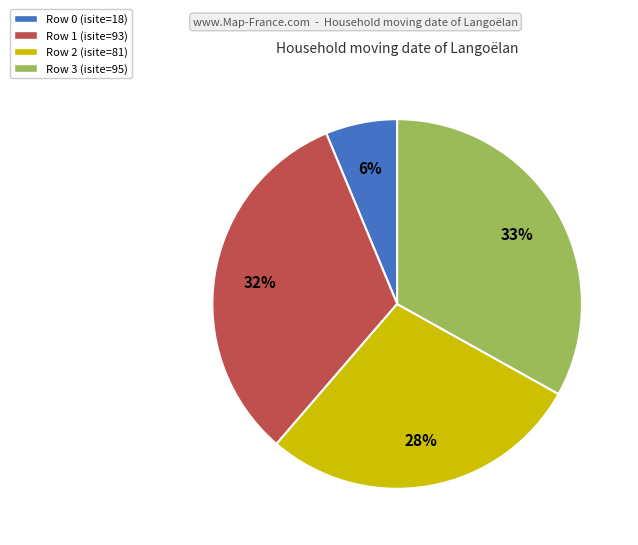

Rank the categories by value from lowest to highest.

Row 0 (isite=18), Row 2 (isite=81), Row 1 (isite=93), Row 3 (isite=95)